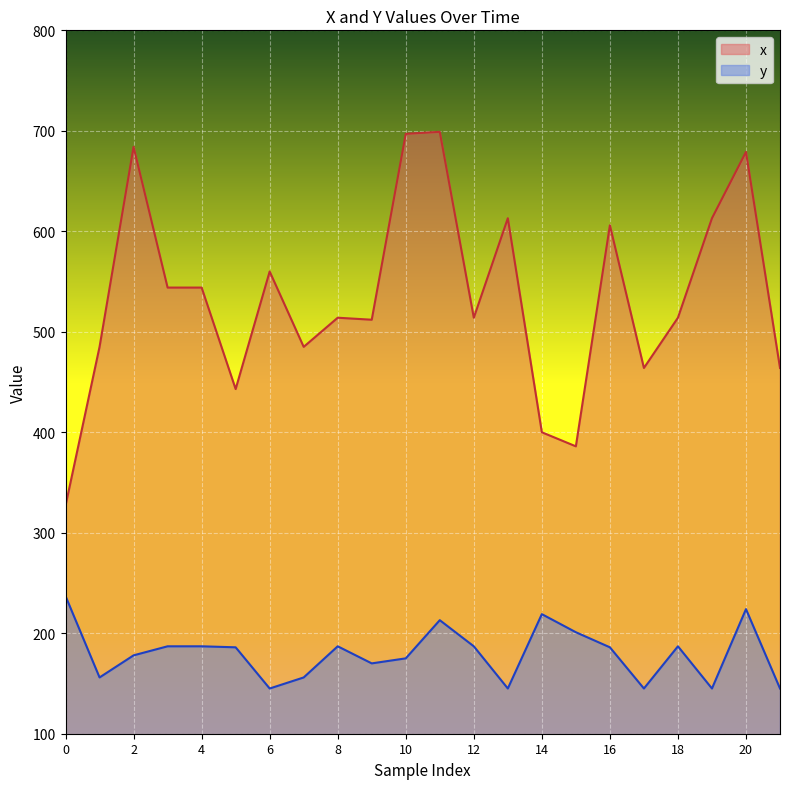

What is the value of the x point at the 10th from the left?

512